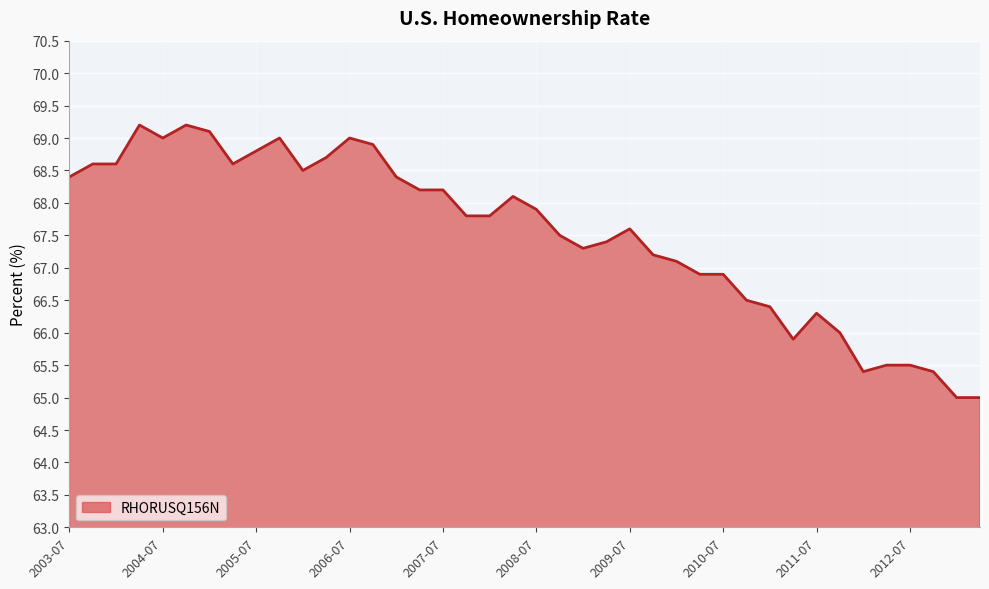

What is the maximum value shown in the chart?

69.2